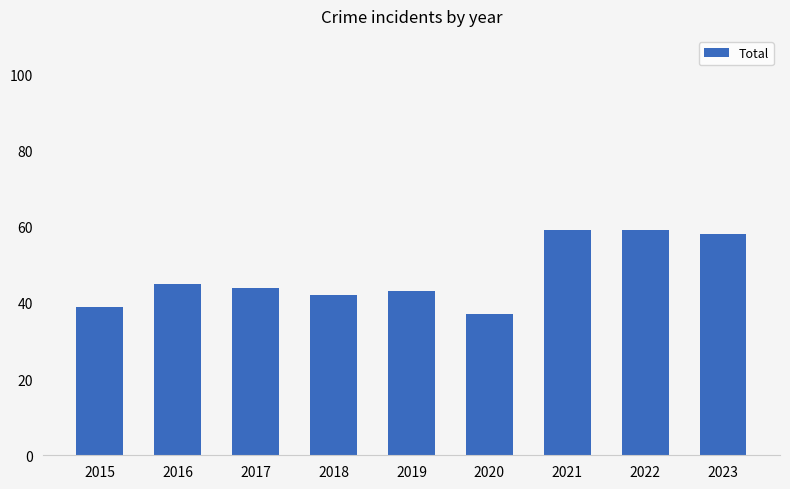

Approximately how many times larger is the value at 2021 compared to 2023?

1.0